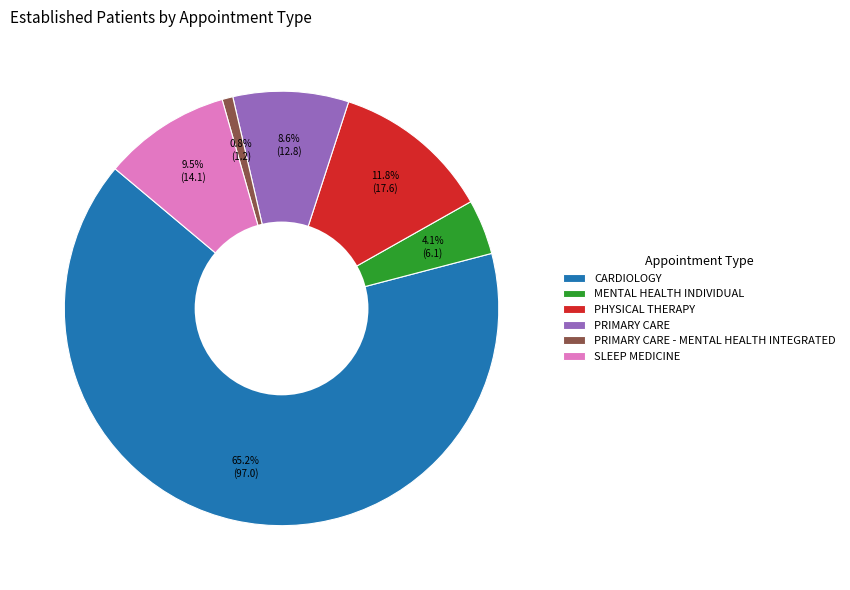

True or false: PRIMARY CARE accounts for 1% of the total.

False